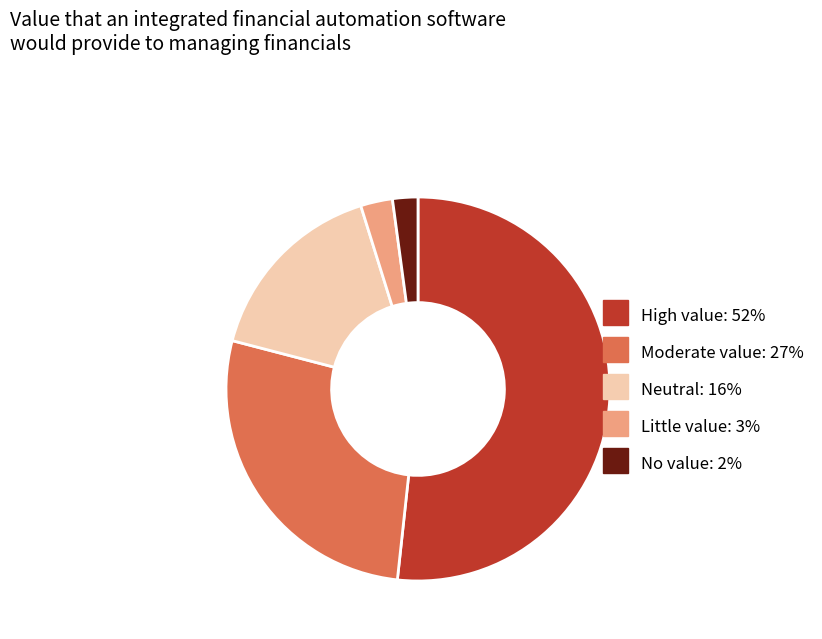

Is there any slice that represents more than half of the pie?

Yes